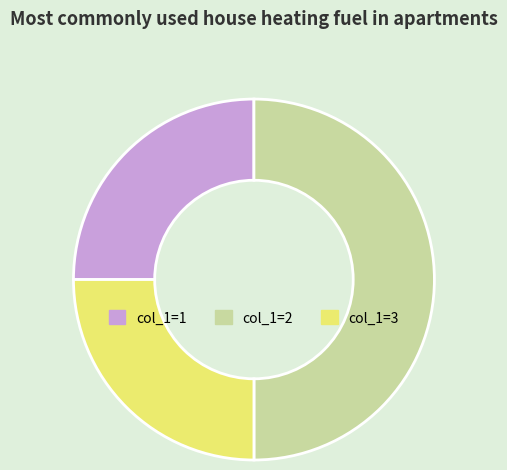

Which slice is the largest?

col_1=2